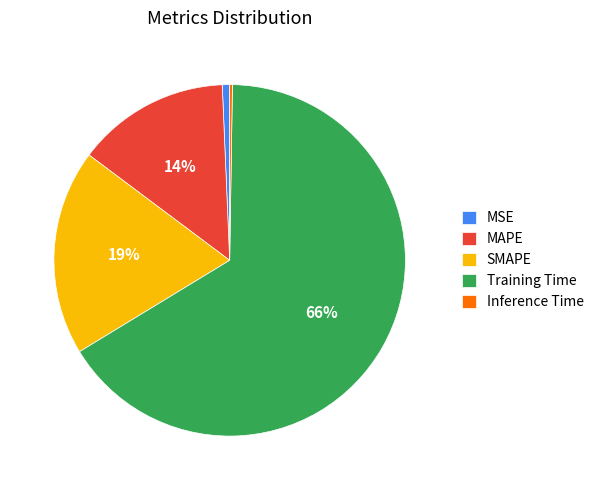

The Training Time slice represents 61% of the pie. True or false?

False